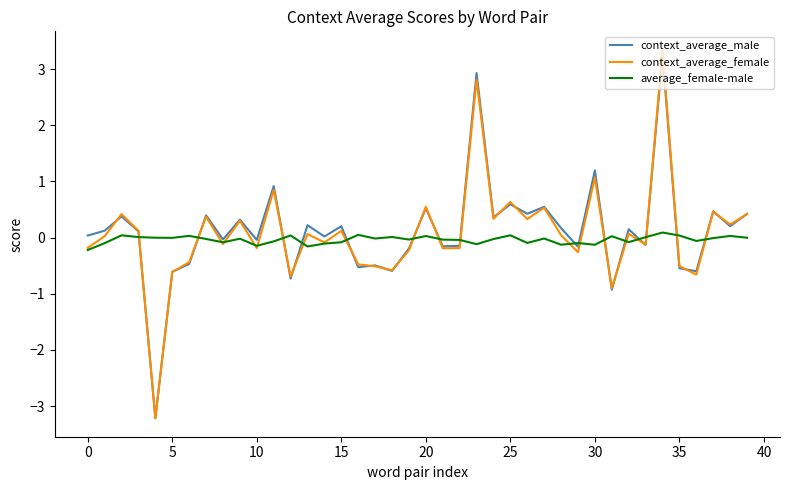

What is the lowest value of the context_average_male series?

-3.2